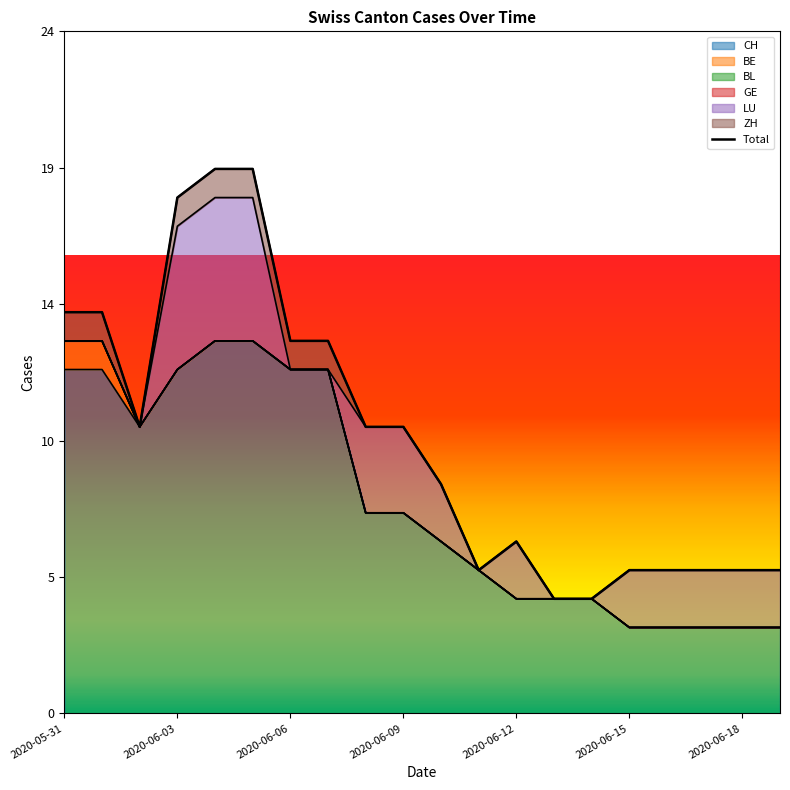

How many categories are shown in the chart?

20